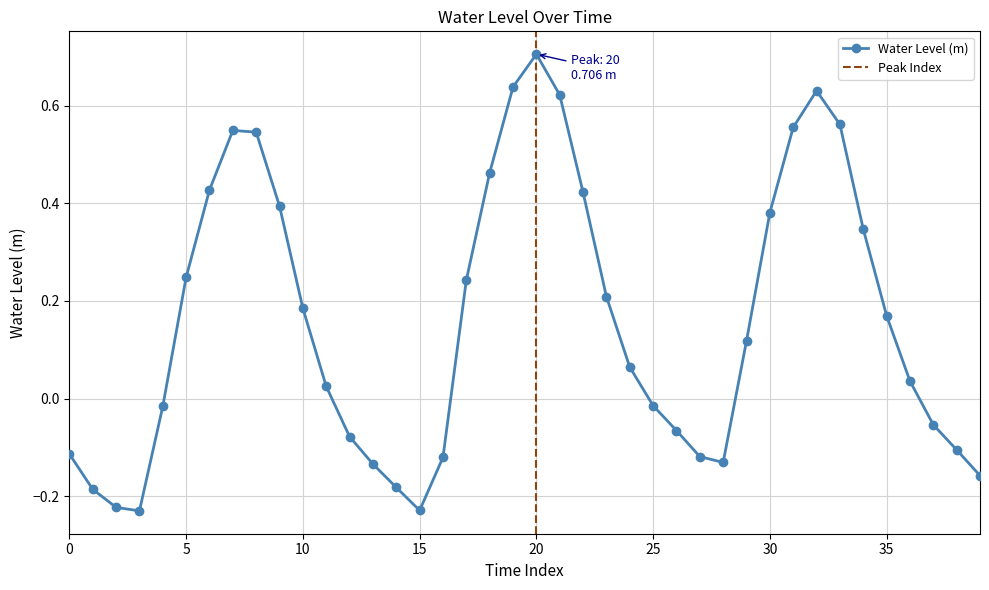

True or false: Water Level (m) has more than 2 interior local peaks.

True